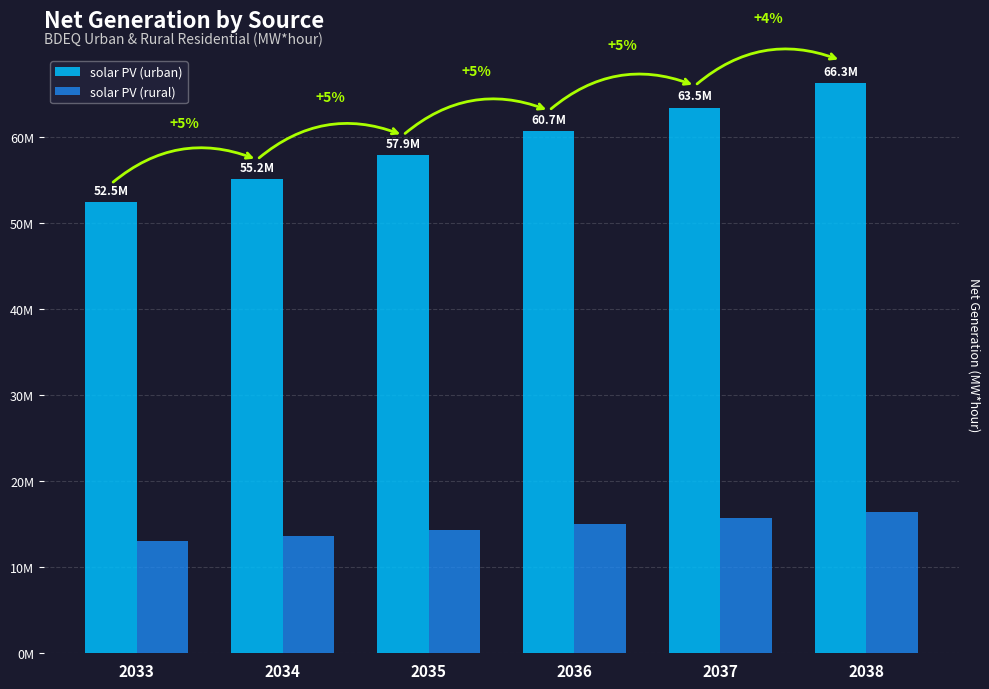

At 2034, list the series in order from smallest to largest.

solar PV (rural), solar PV (urban)